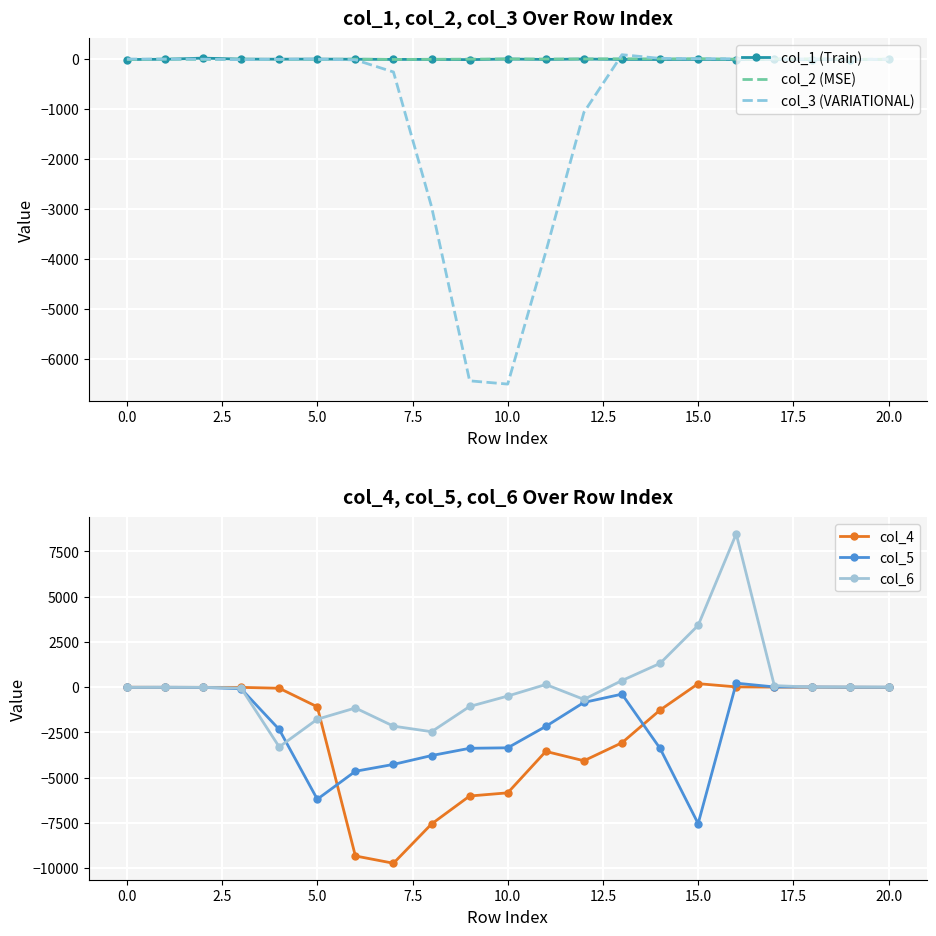

Reading right to left, what are all the values shown in this chart?

col_1 (Train): -7.5	-13.5	-11.8	-10.8	-12.7	-8.1	-10.7	-9.1	-1.7	-9.4	-1.9	-13.3	-8.7	-9.2	-6.1	-2.4	-4.7	-3.5	16.7	-6.3	-11.1
col_2 (MSE): -5.5	-5.5	3.3	-1.1	-4.5	6.5	0.9	4.7	-0.7	-1.0	0.3	-3.7	-6.4	-10.0	-3.2	-10.8	-10.9	-5.4	-9.2	-2.6	-12.7
col_3 (VARIATIONAL): -3.1	-11.4	1.6	-0.9	3.0	7.0	11.3	85.3	-1069.5	-3860.0	-6506.6	-6441.4	-2956.6	-261.1	-17.9	-6.1	-6.8	-13.8	-4.7	-3.3	-1.4
col_4: -10.2	-4.6	-1.5	3.7	14.6	192.7	-1265.4	-3071.8	-4067.4	-3549.6	-5839.6	-6015.5	-7560.8	-9730.9	-9327.6	-1086.2	-59.1	-12.3	-11.6	-9.6	-6.0
col_5: -3.5	-1.6	7.2	12.1	220.6	-7539.6	-3384.7	-385.9	-844.6	-2167.0	-3351.4	-3377.9	-3779.8	-4268.7	-4648.1	-6192.8	-2337.8	-89.6	-13.6	-5.1	-8.7
col_6: -0.9	6.6	2.5	85.5	8471.0	3413.9	1314.5	365.0	-676.0	147.0	-491.6	-1067.8	-2462.1	-2154.5	-1150.2	-1772.4	-3301.5	-51.7	-10.0	-9.4	-10.3